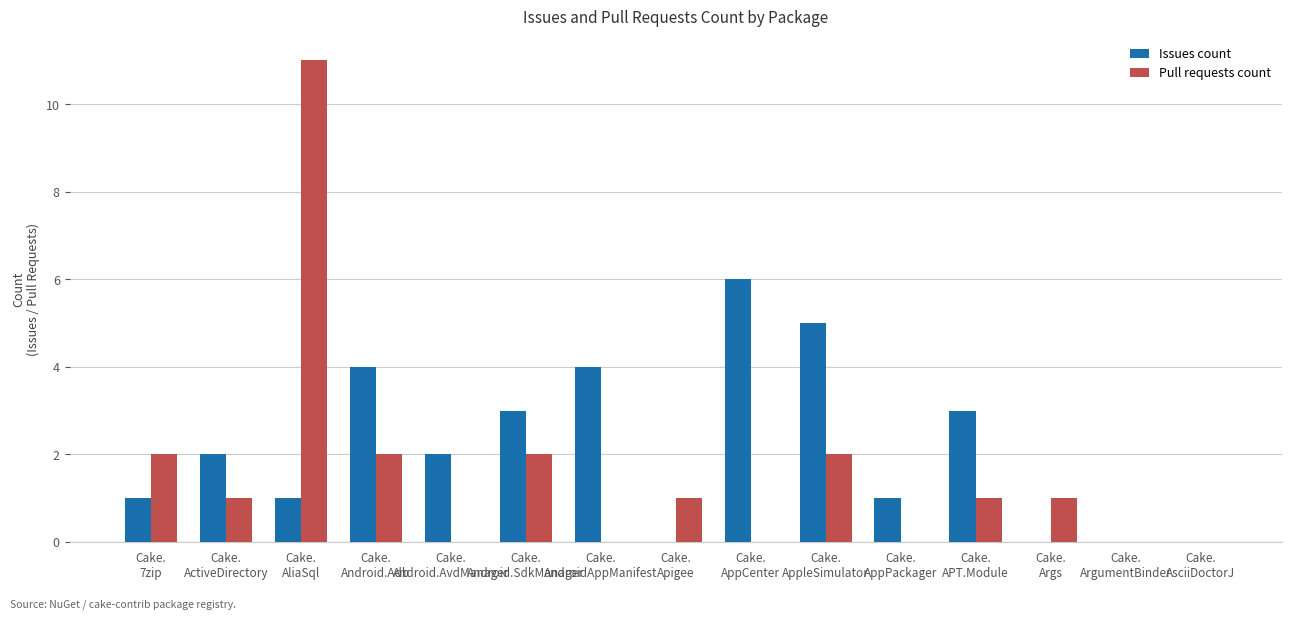

Reading left to right, transcribe all the data shown in this chart.

Issues count: 1	2	1	4	2	3	4	0	6	5	1	3	0	0	0
Pull requests count: 2	1	11	2	0	2	0	1	0	2	0	1	1	0	0